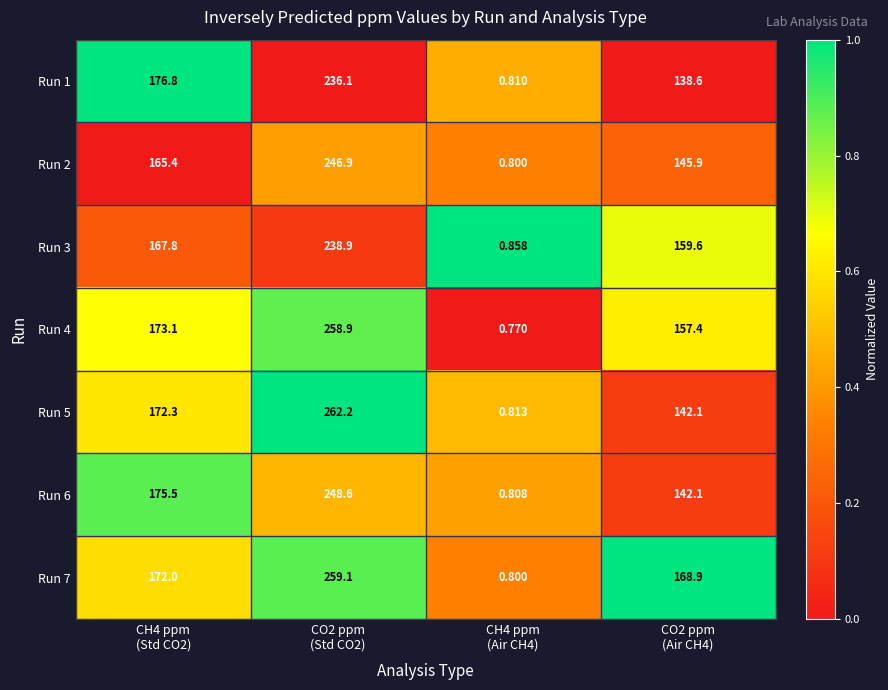

At how many categories does at least one series exceed 0?

4